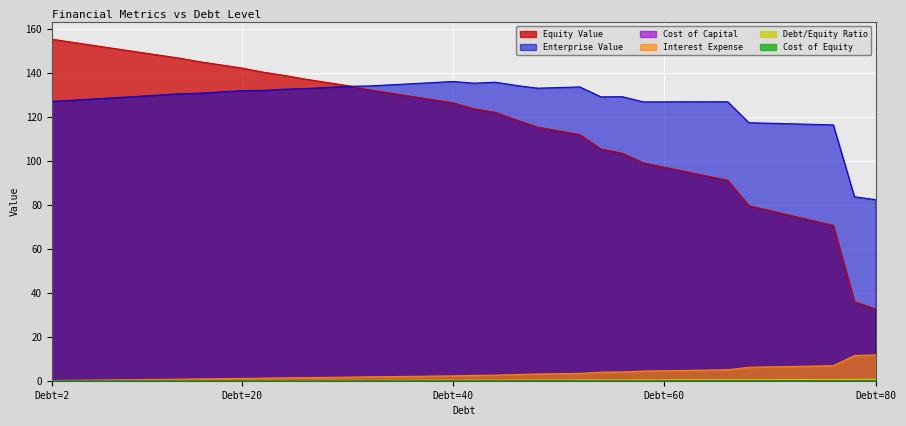

The value of Equity Value at Debt=2 is 155.2. True or false?

True